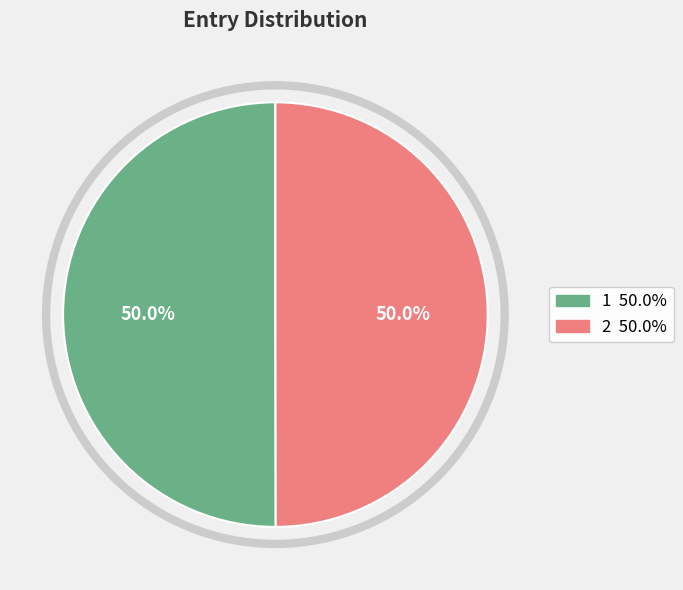

The 2 slice represents 63% of the pie. True or false?

False